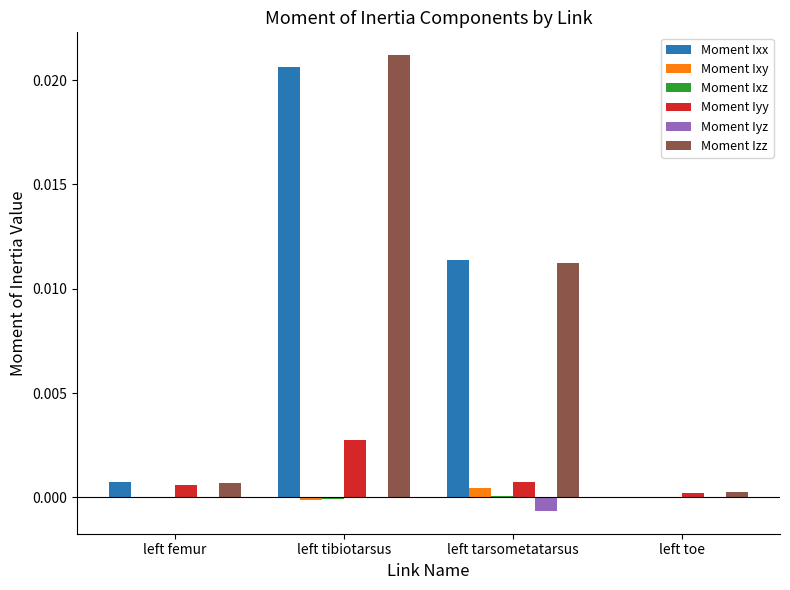

Between left femur and left tibiotarsus, which series saw the biggest shift?

Moment Izz